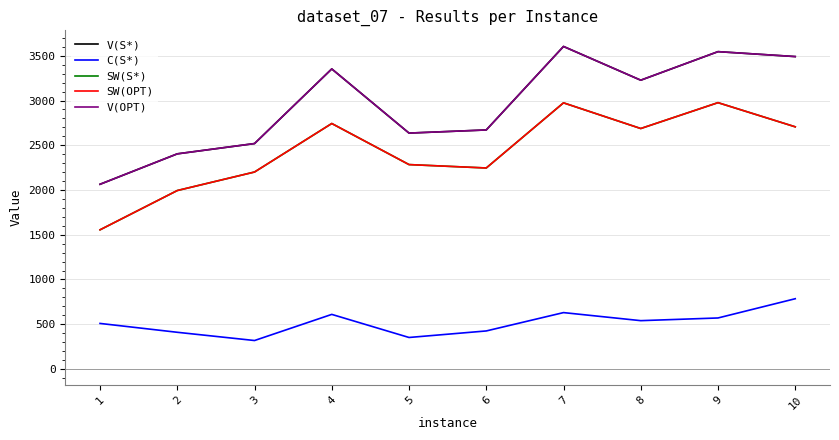

Between 8 and 4, which is larger?

4